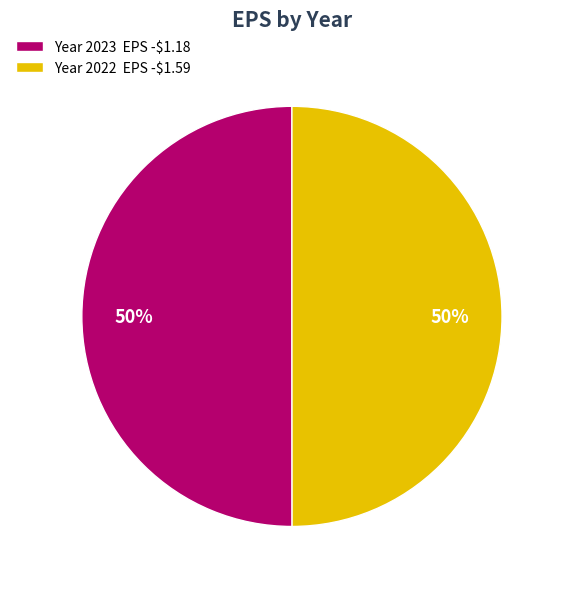

The Year 2022 EPS -$1.59 slice represents 50% of the pie. True or false?

True